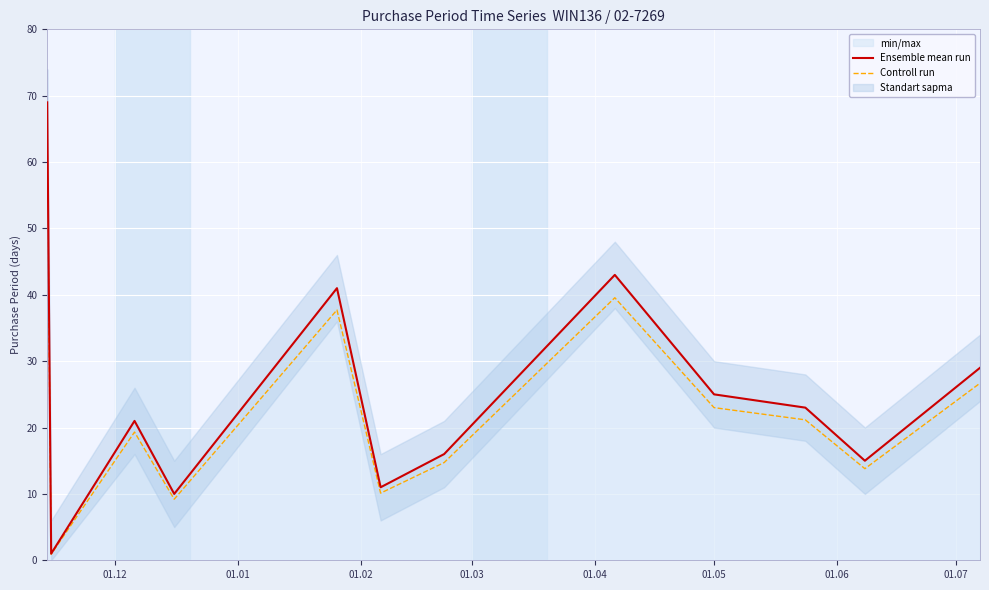

How many values in the Ensemble mean run series exceed 23?

5